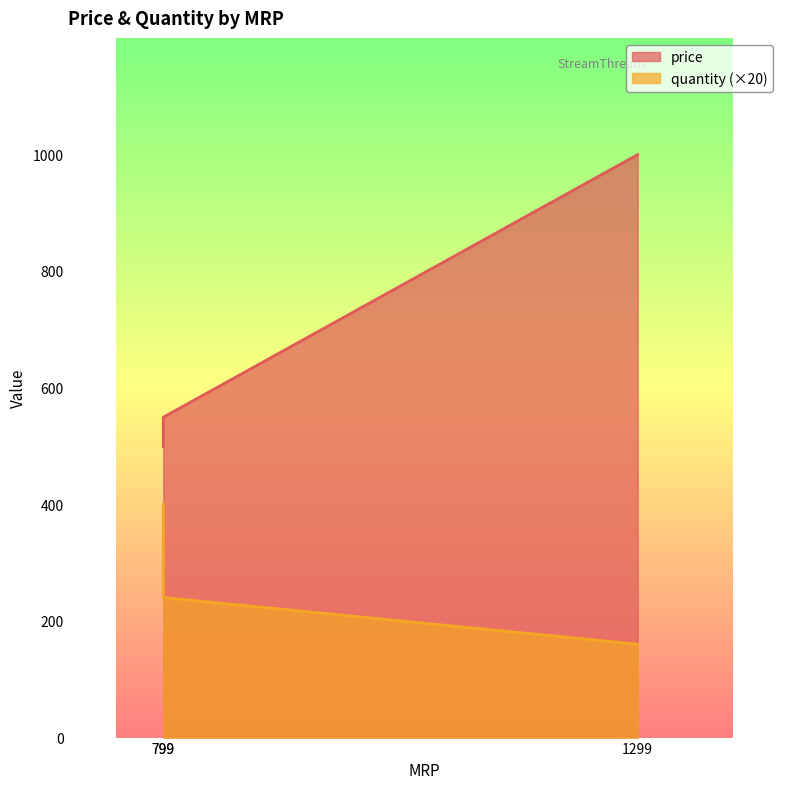

What is the average value of the price series?

682